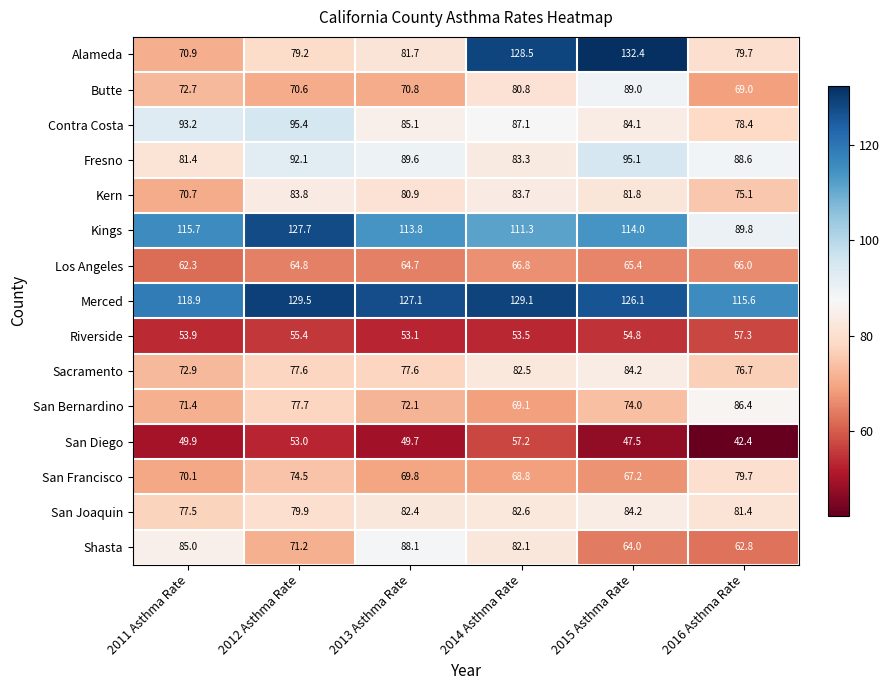

At which label does San Francisco reach its peak?

2016 Asthma Rate